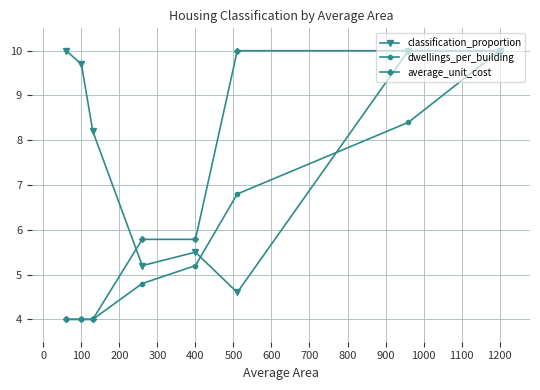

What is the greatest value displayed?

10.0